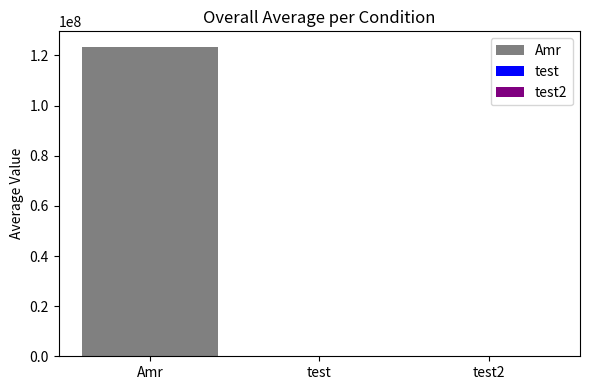

What is the maximum value for Amr?

123456789